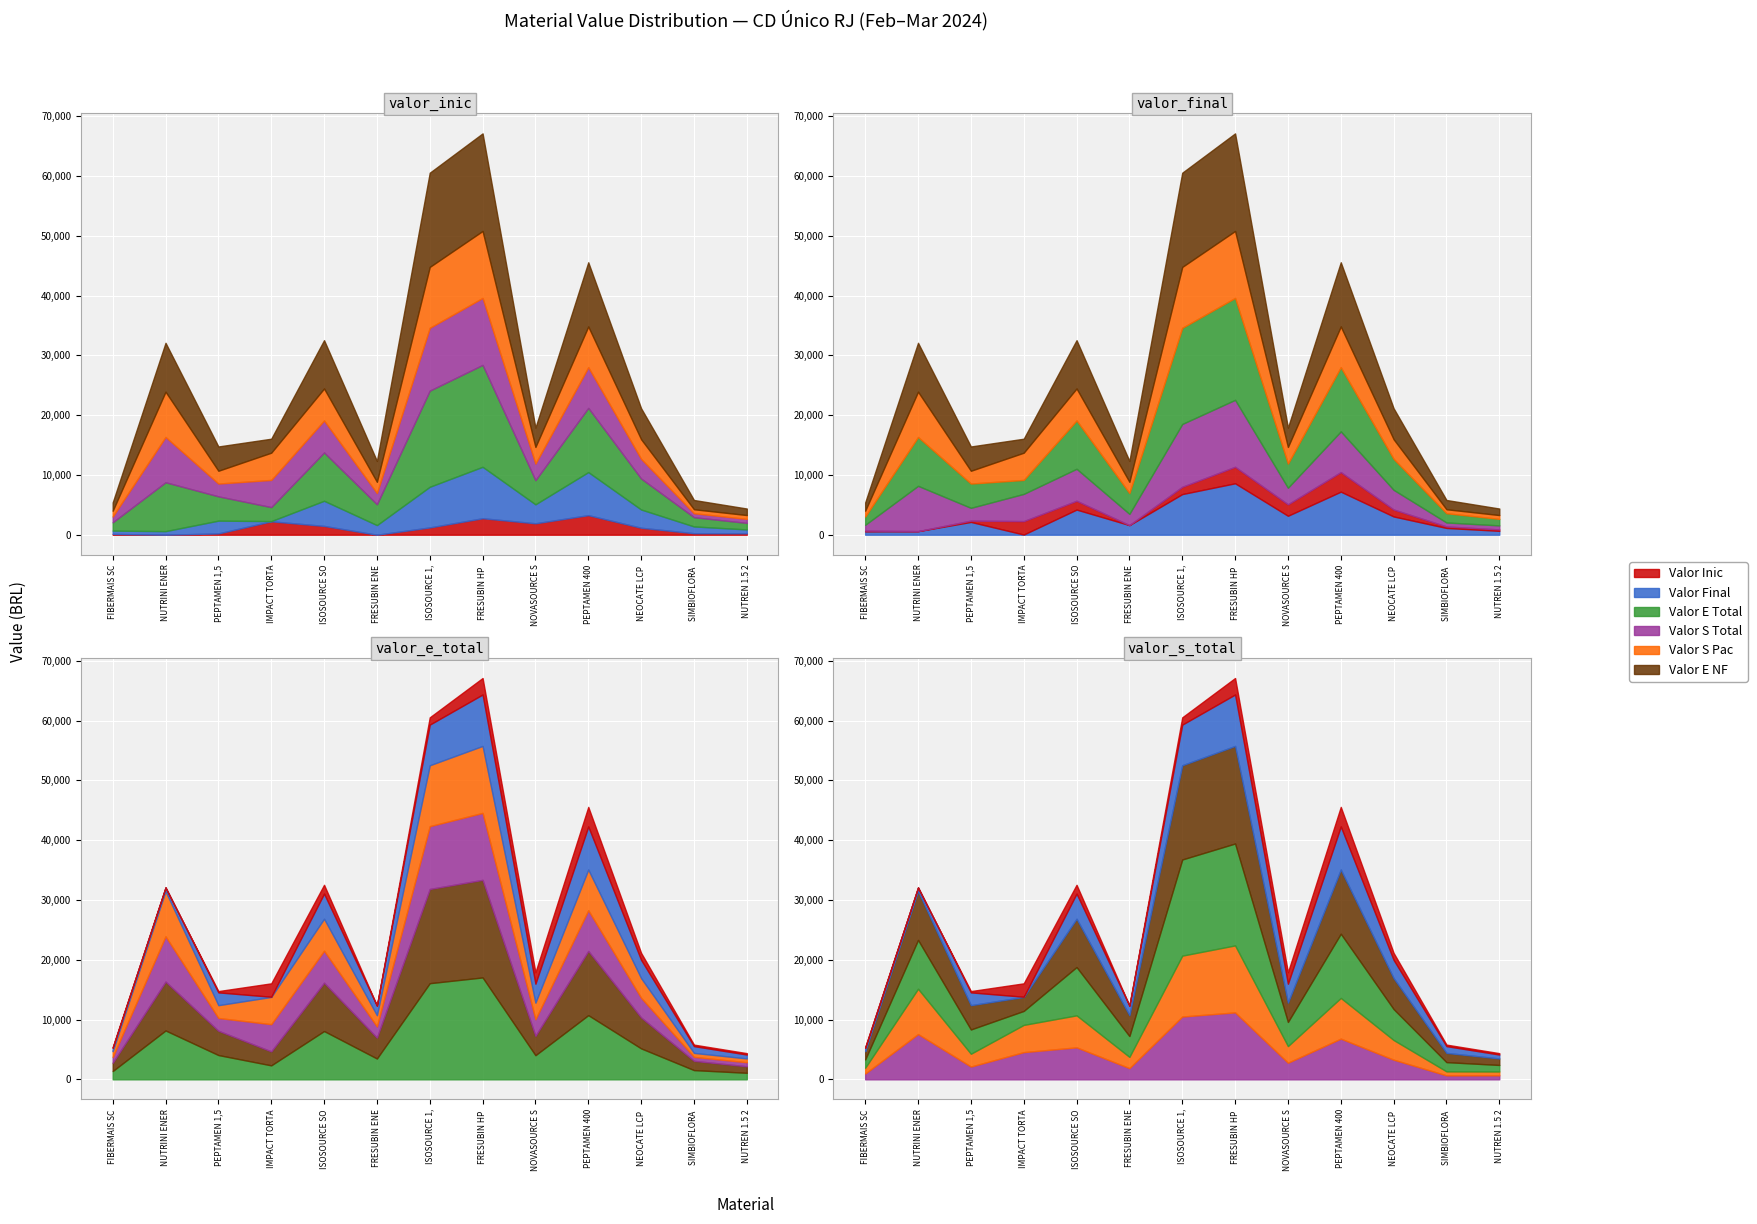

Rank the categories by VALOR_FINAL value from lowest to highest.

IMPACT TORTA LIMAO 200ML, FIBERMAIS SCH 5G, NUTRINI ENERGY MULTIFIBER 500ML, NUTREN 1.5 200ML BAUNILHA, SIMBIOFLORA SACHE 6G, FRESUBIN ENERGY FIBRE PACK 1000ML, PEPTAMEN 1,5 250ML, NEOCATE LCP 400G, NOVASOURCE SENIOR TETRA 1000ML, ISOSOURCE SOYA TETRA 1000ML, ISOSOURCE 1,5 CAL S/SAC 1000ML TETRA, PEPTAMEN 400G, FRESUBIN HP ENERGY EASYBAG 1000ML